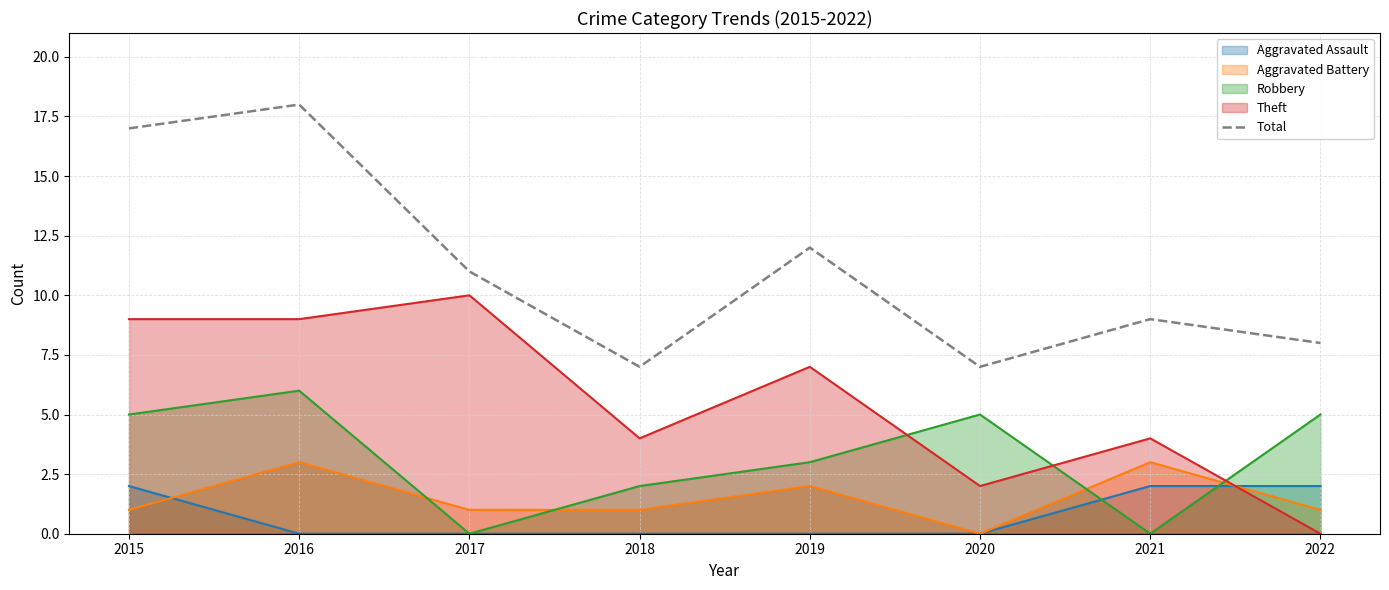

What is the sum of the values at 2018 and 2020?

14